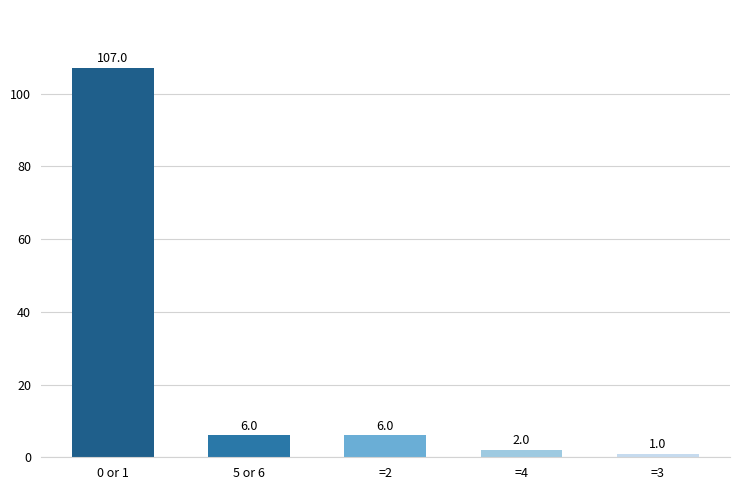

How many series are shown in this chart?

1